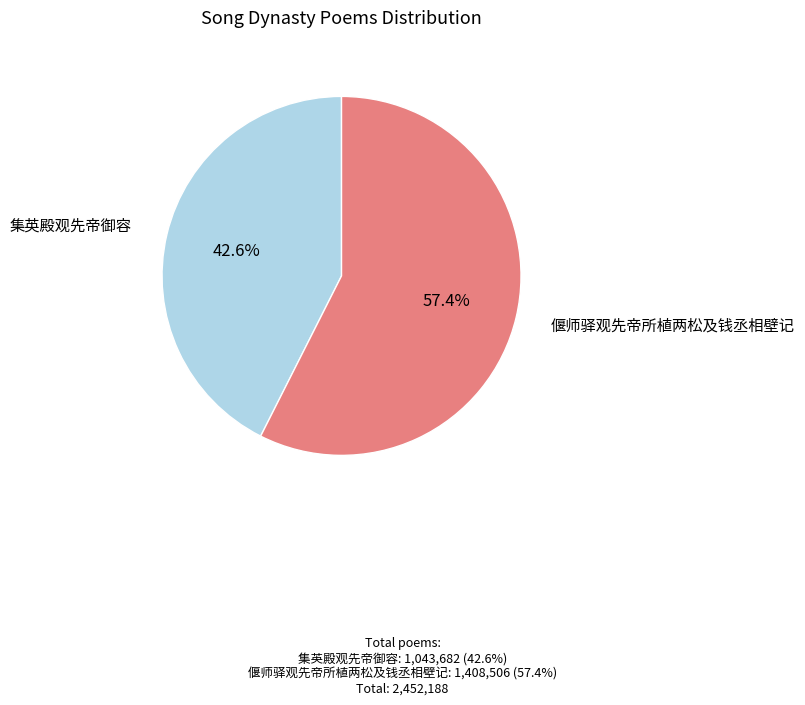

Which has a higher value, 偃师驿观先帝所植两松及钱丞相壁记 or 集英殿观先帝御容?

偃师驿观先帝所植两松及钱丞相壁记